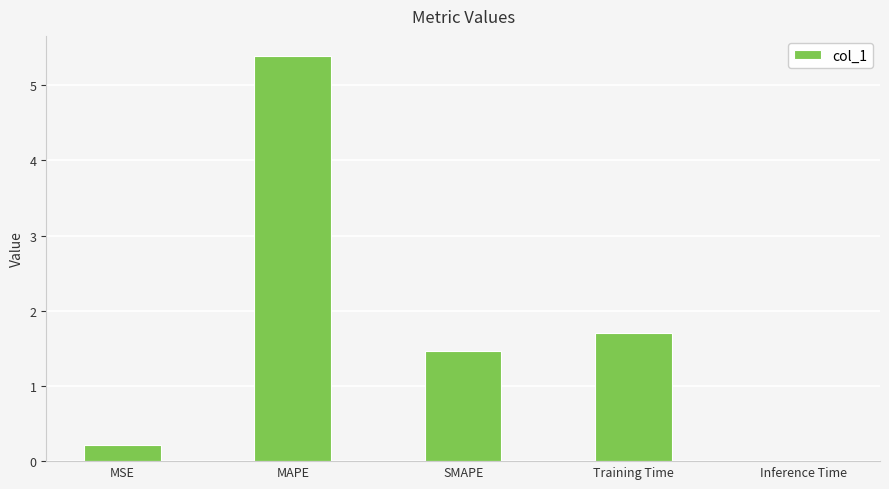

At which label is the value closest to 2?

Training Time